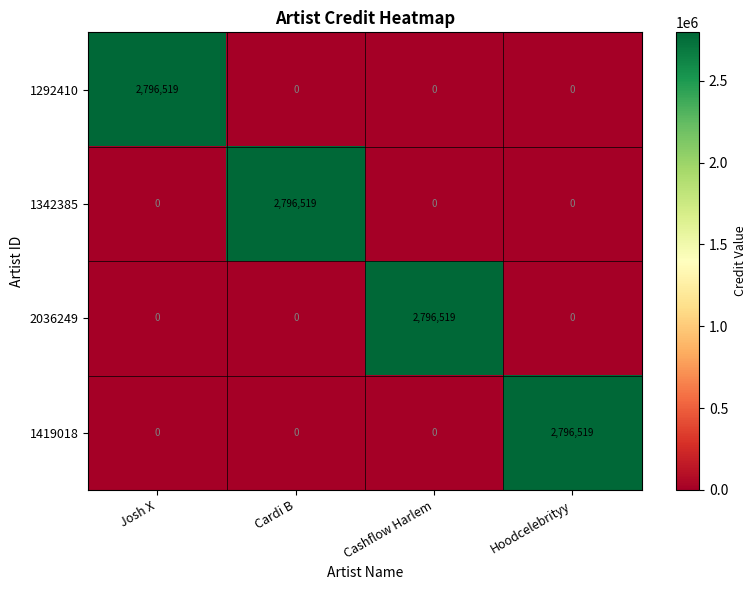

What is the highest value of the 1419018 series?

2796519